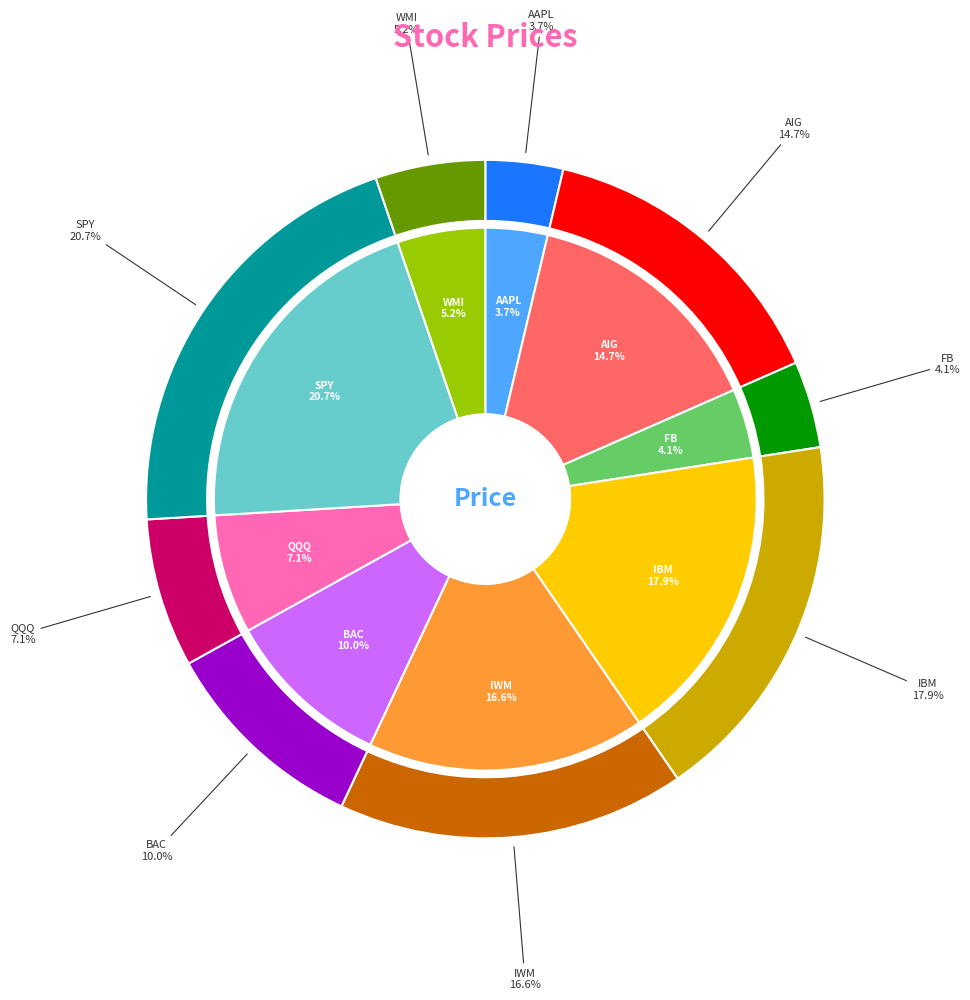

Do FB and IBM together represent more than half of the pie?

No